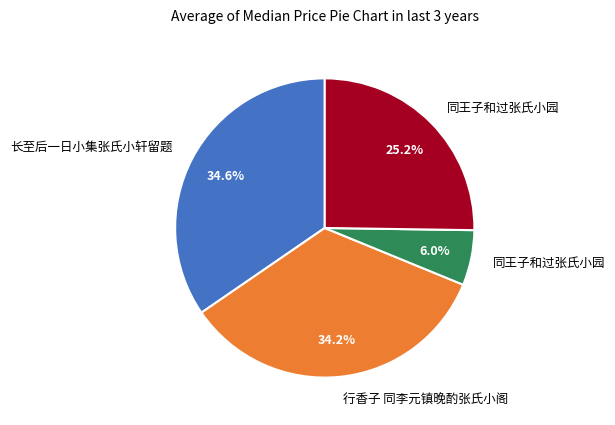

Is there any slice that represents more than half of the pie?

No